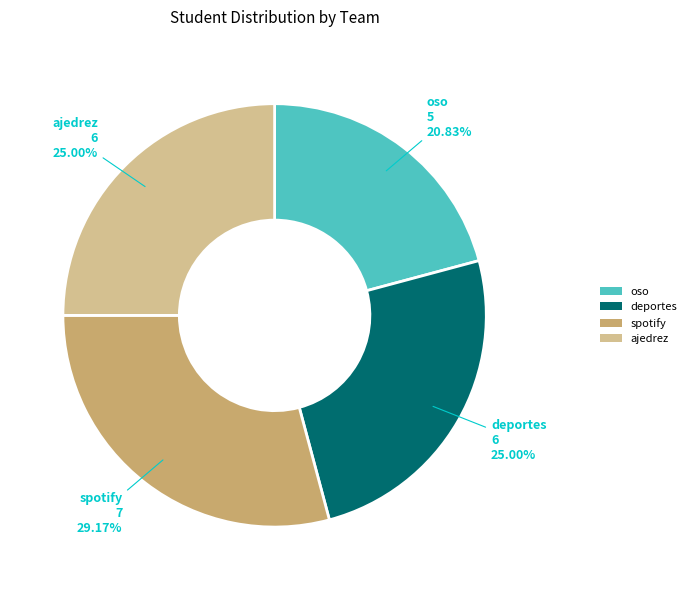

What is the largest slice in the pie chart?

spotify